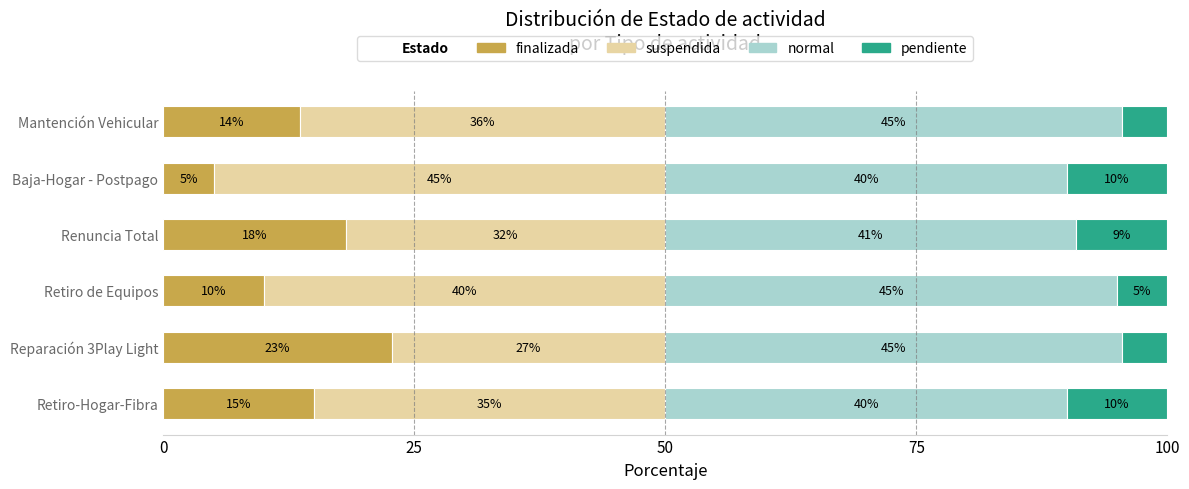

Is it true that finalizada equals 5.0 at Baja-Hogar - Postpago?

True